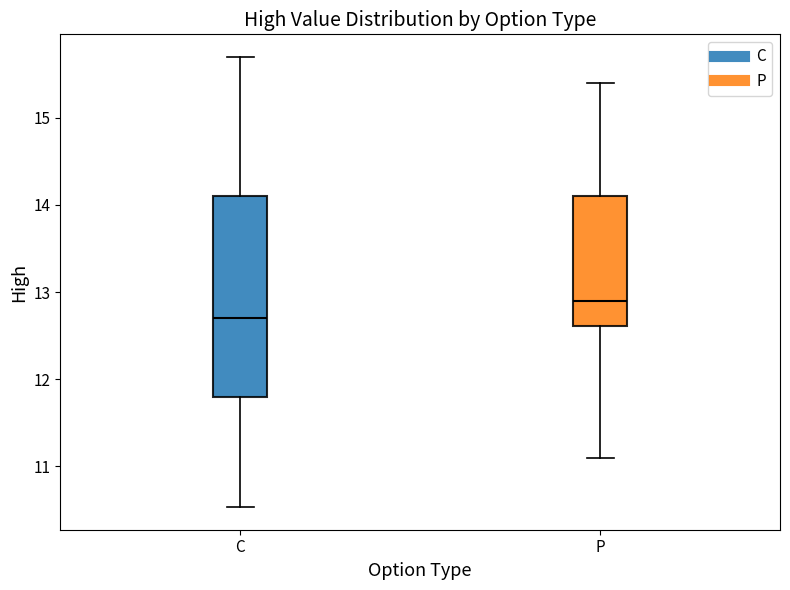

Comparing the boxes themselves (not the whiskers), which one is the tallest?

C